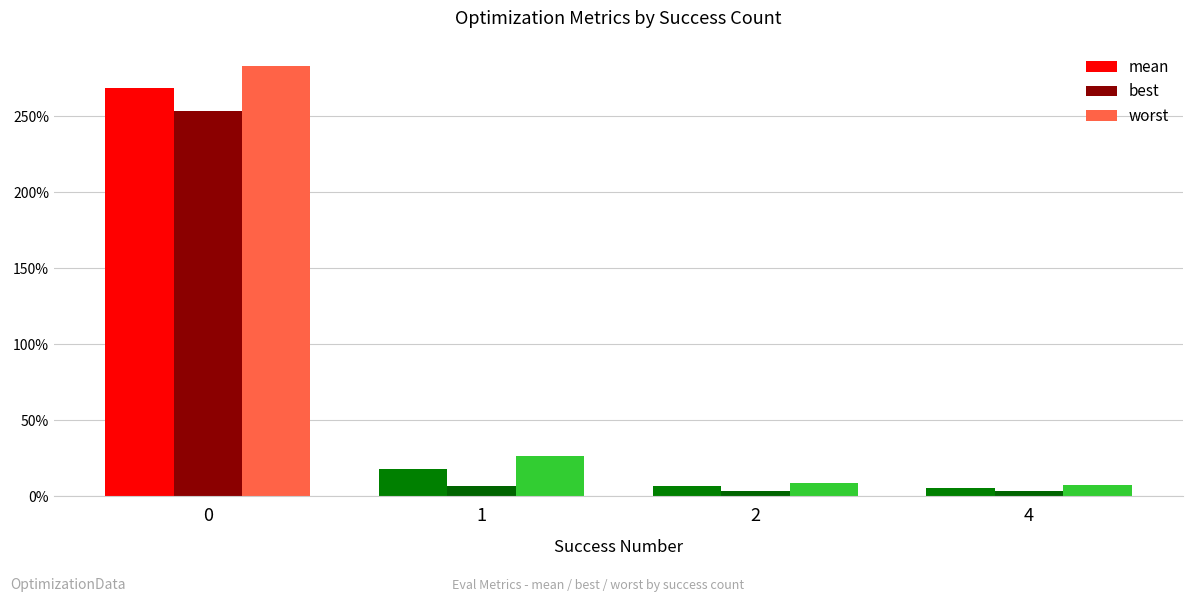

What are all the series names shown in the legend?

mean, best, worst